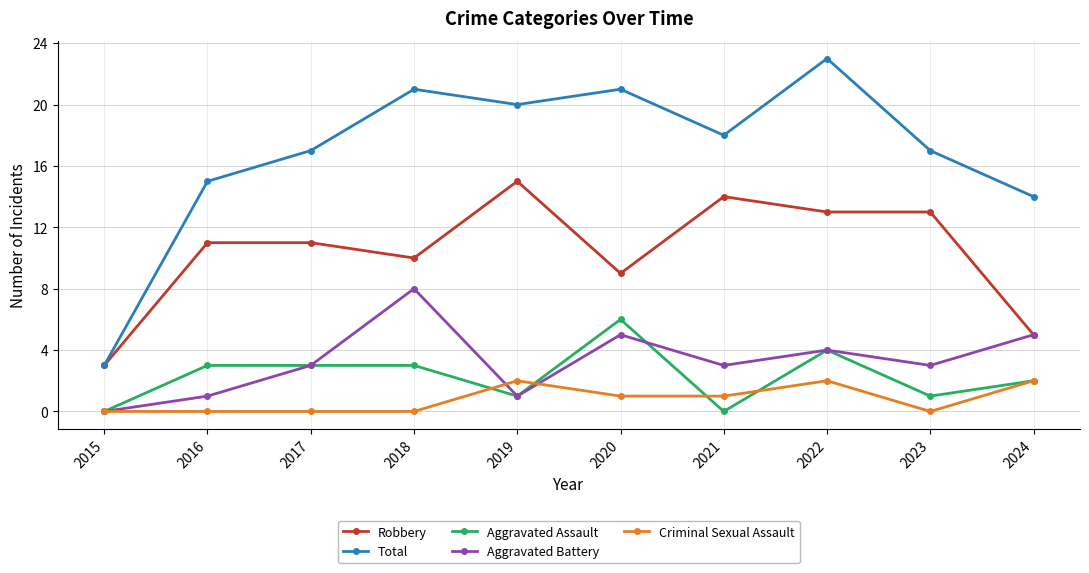

How many Aggravated Battery values are between 1 and 5?

8